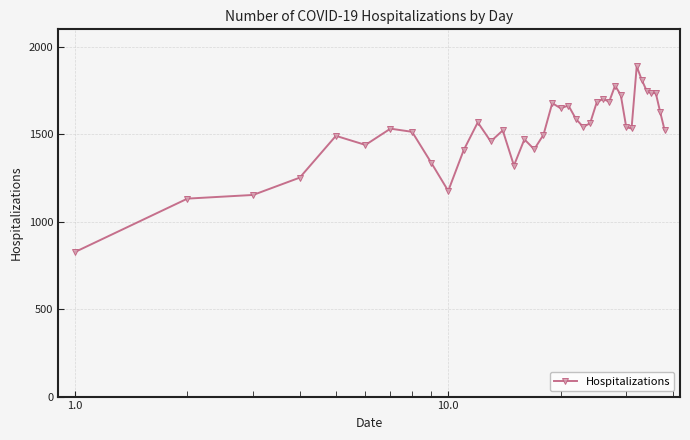

True or false: there are more than 0 points higher than both neighbors.

True